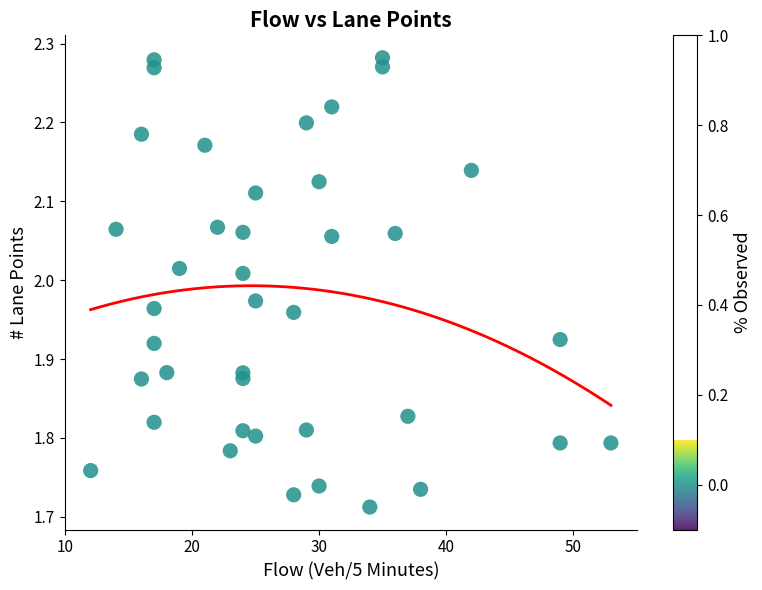

What is the range of Y values (max minus min)?

0.6